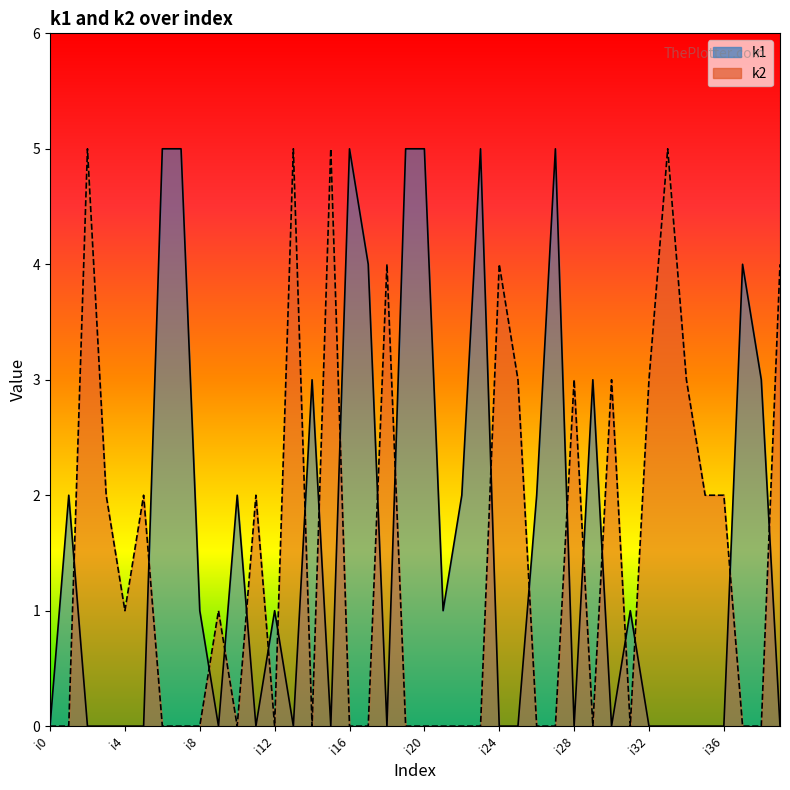

The k1 series shows 3 at i14. True or false?

True